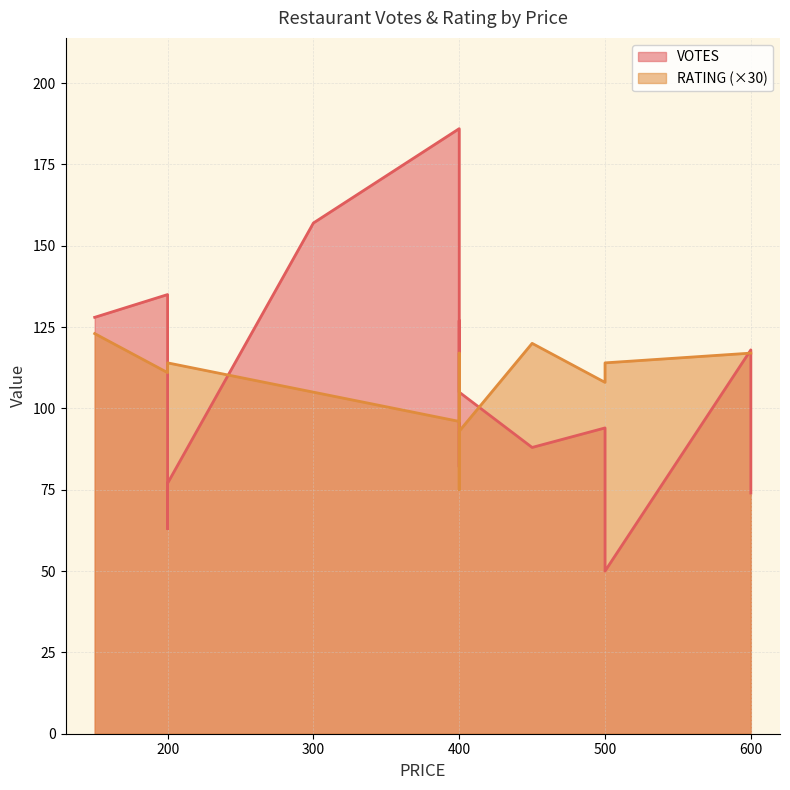

True or false: VOTES and RATING intersect in this chart.

True